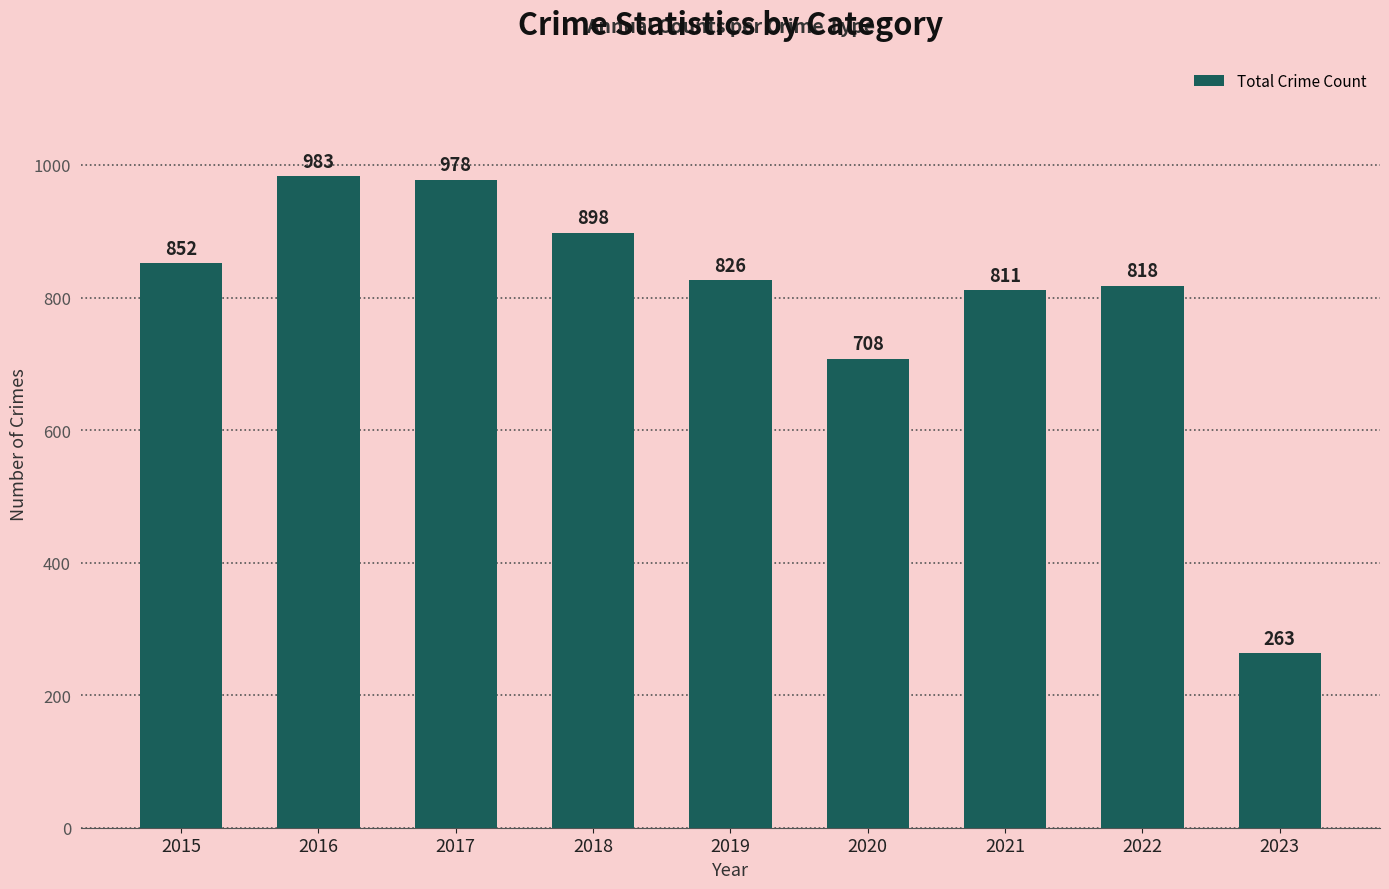

At which label is the value closest to 623?

2020